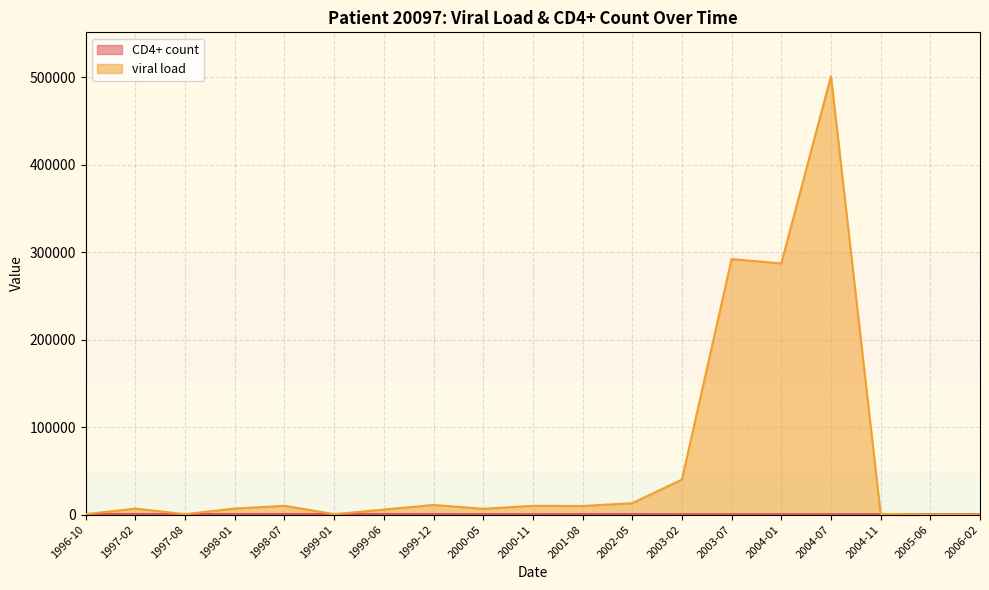

List the labels in order of viral load value, smallest first.

2005-06, 2006-02, 1996-10, 1997-08, 1999-01, 2004-11, 1999-06, 2000-05, 1997-02, 1998-01, 2001-08, 1998-07, 2000-11, 1999-12, 2002-05, 2003-02, 2004-01, 2003-07, 2004-07